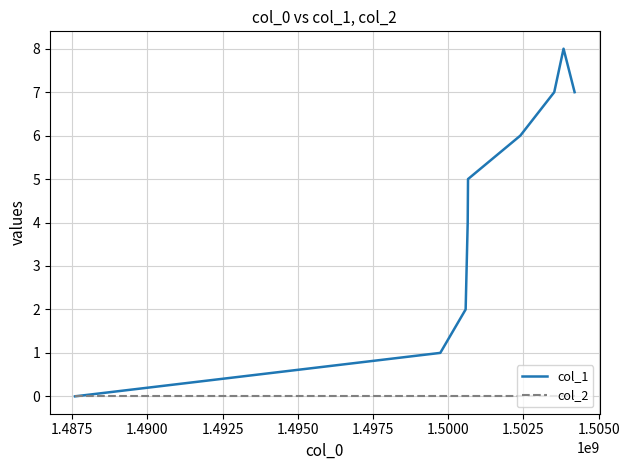

What are all the series names shown in the legend?

col_1, col_2